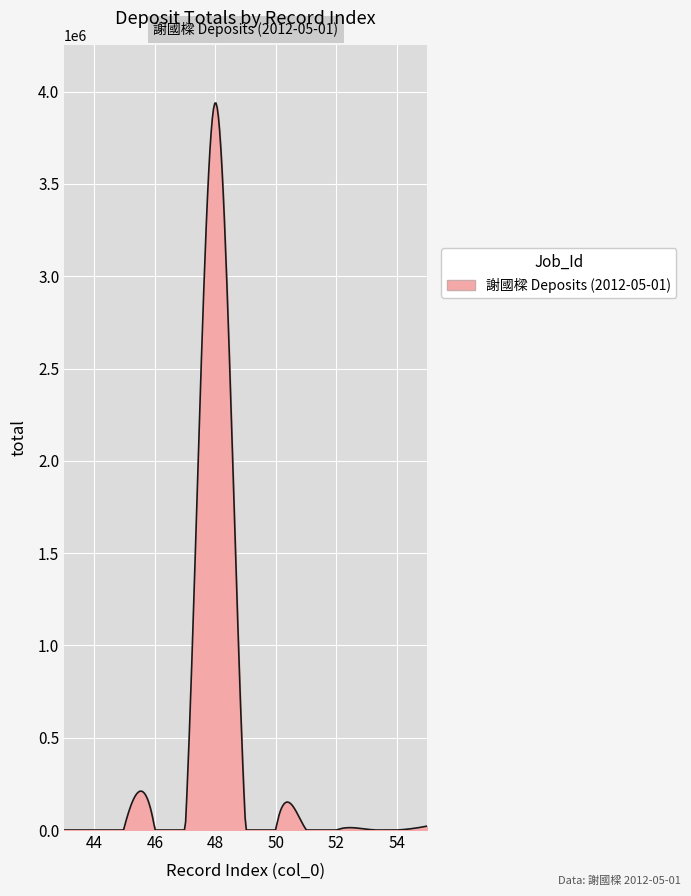

What is the difference between the maximum and minimum values?

3938528.9